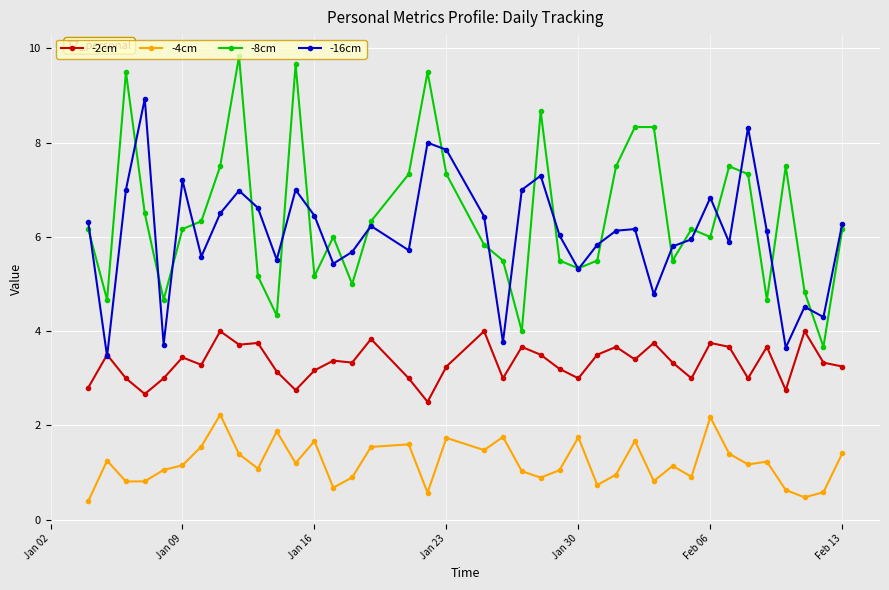

How many data points does each series have?

39